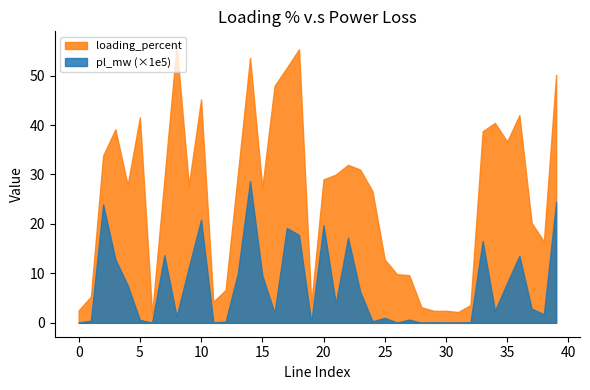

What is the value of the loading_percent point at the 33rd from the left?

3.6